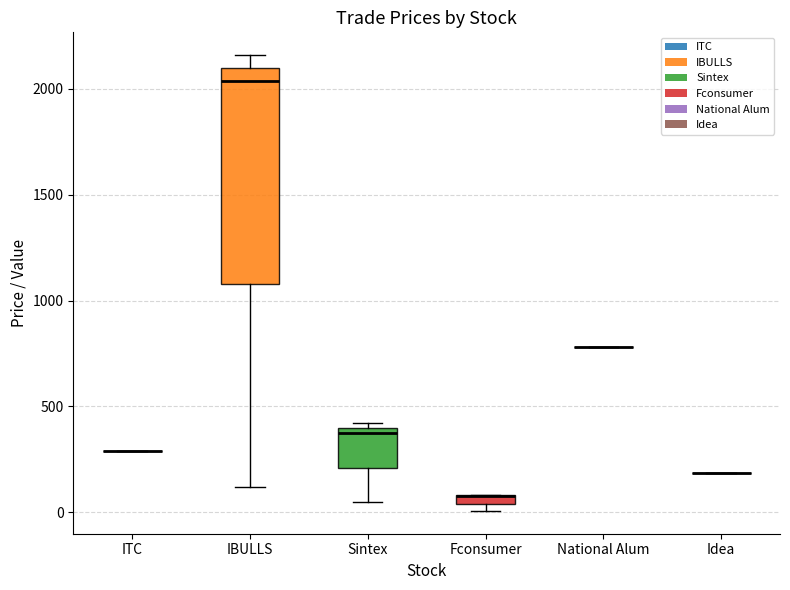

Comparing the boxes themselves (not the whiskers), which one is the tallest?

IBULLS